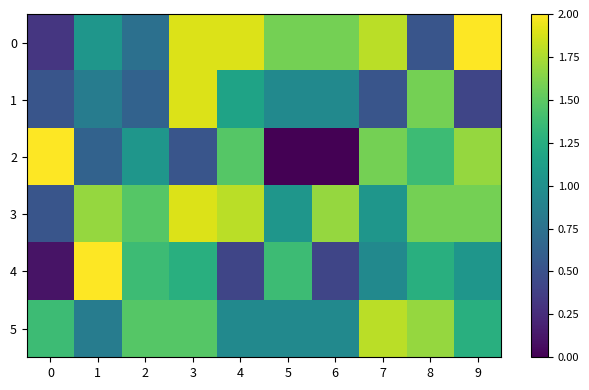

What is the spread (max minus min) of values at 6?

1.7